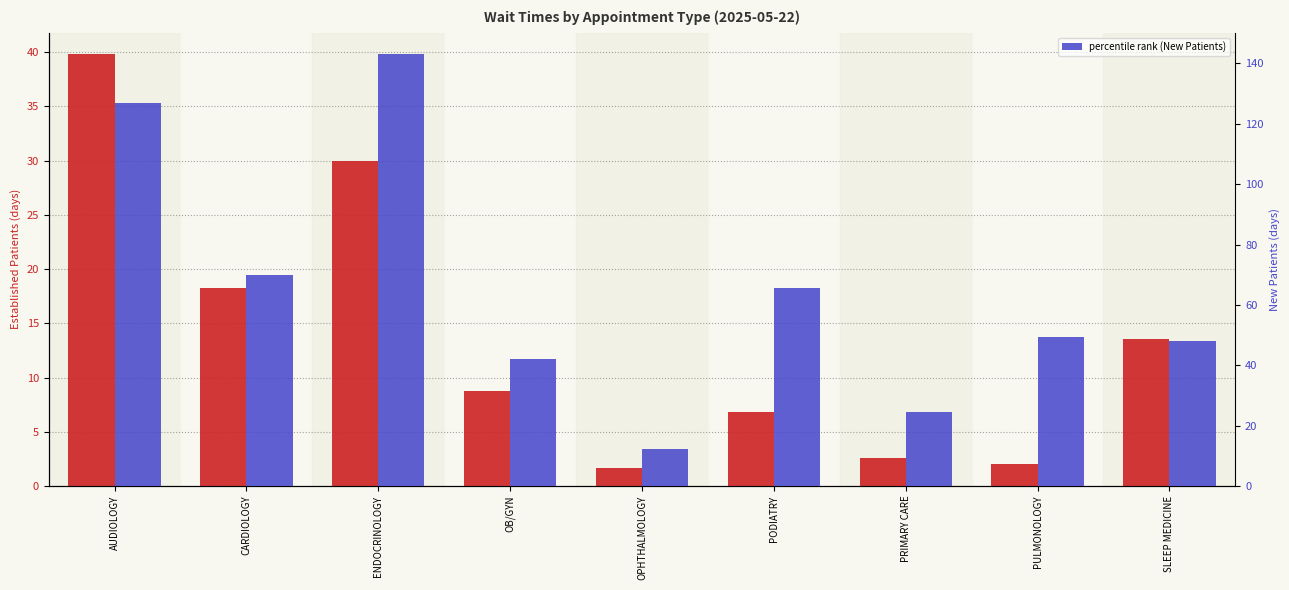

What is the label of the 3rd bar from the left?

ENDOCRINOLOGY